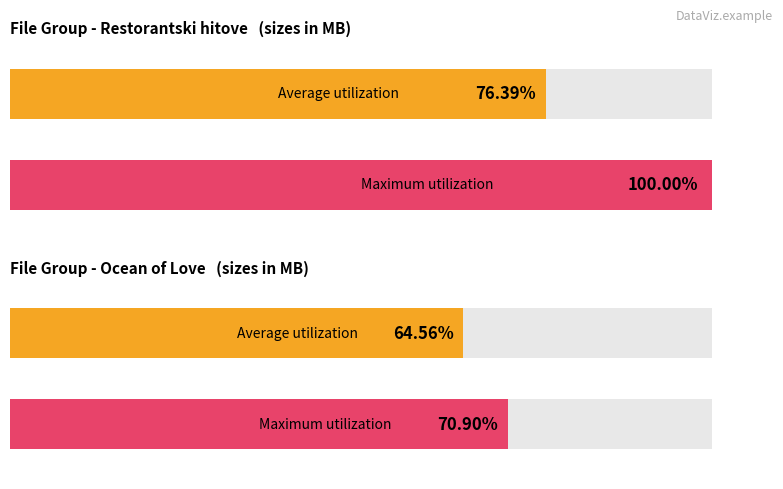

At which label is Maximum Size (M units) closest to 58?

Ocean of Love